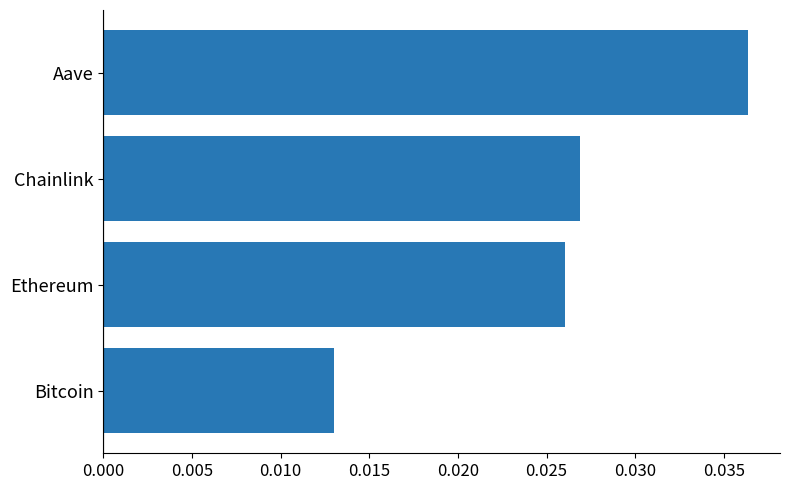

List the labels in order of value, largest first.

Aave, Chainlink, Ethereum, Bitcoin